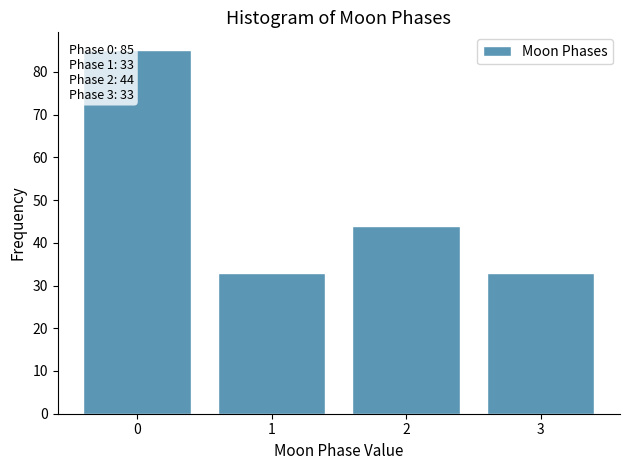

Reading left to right, list all the values displayed in this chart.

85	33	44	33